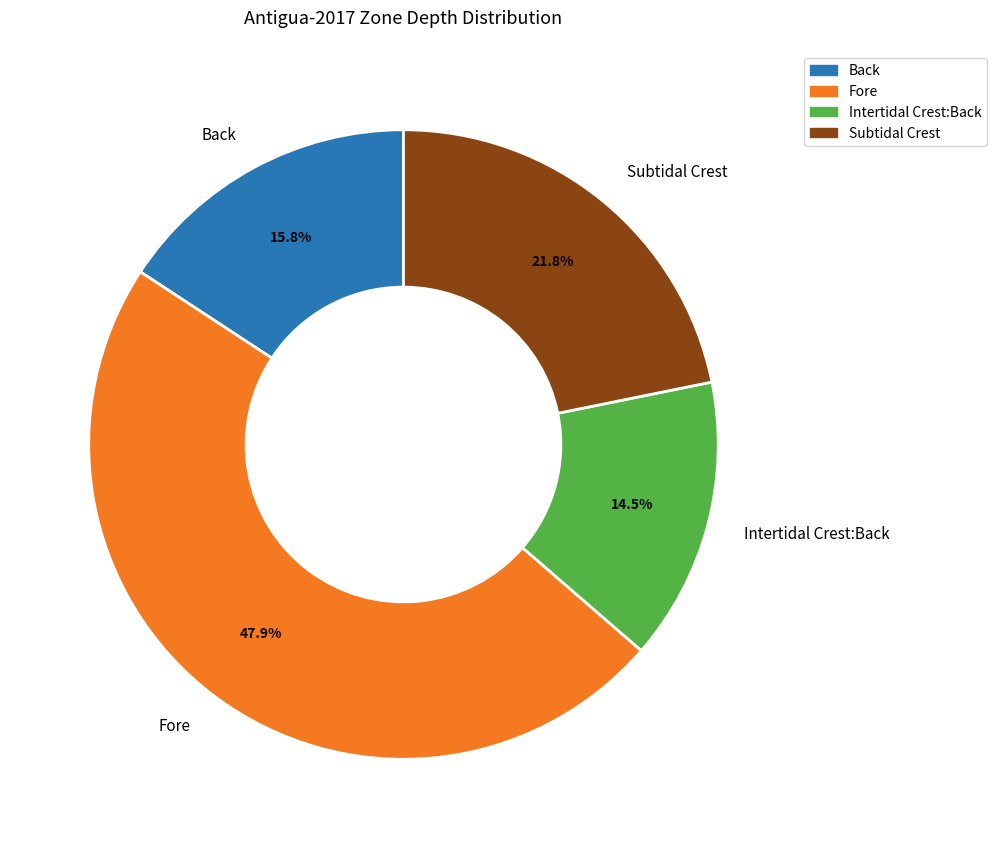

True or false: Back accounts for 16% of the total.

True